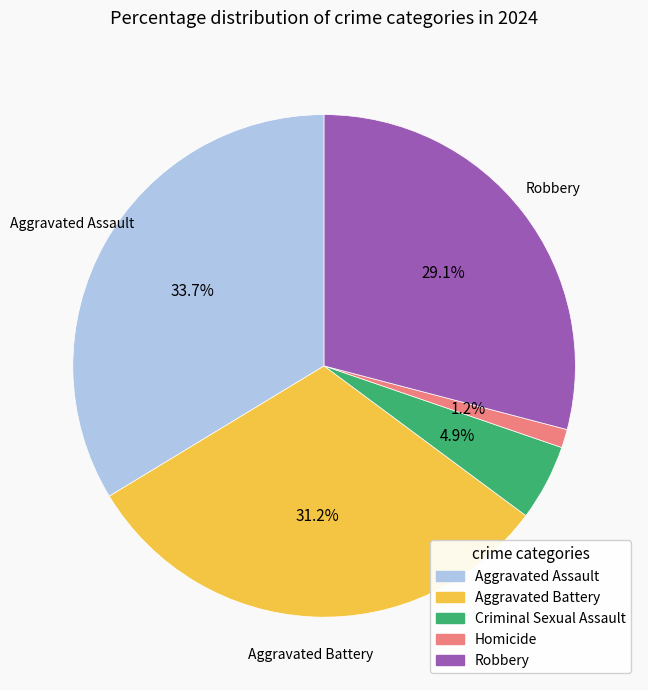

Is there any slice that represents more than half of the pie?

No